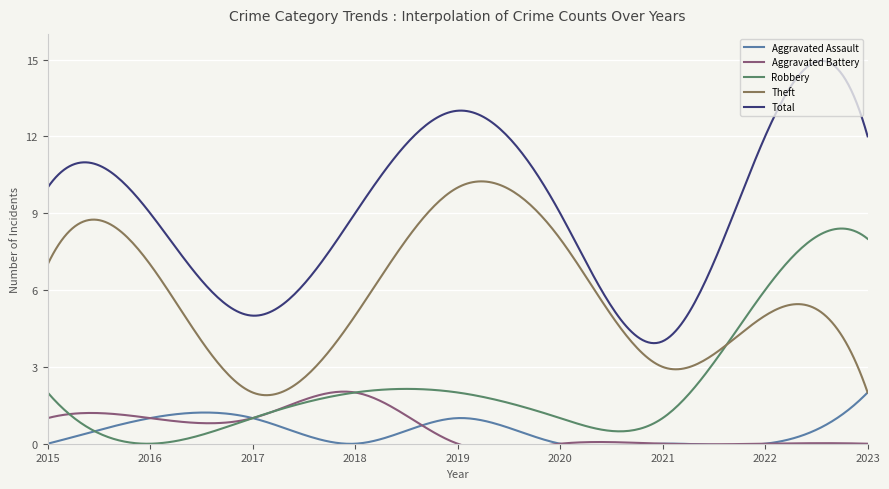

Is the value of Theft at 2022 greater than the value of Robbery at 2020?

Yes